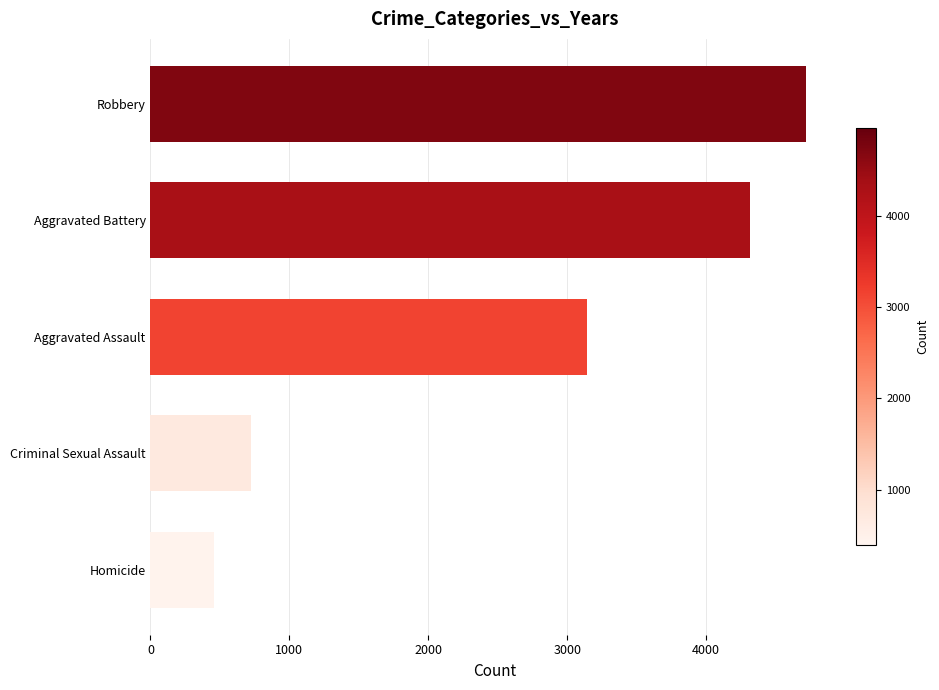

Reading top to bottom, transcribe all the data shown in this chart.

4721	4316	3144	727	457